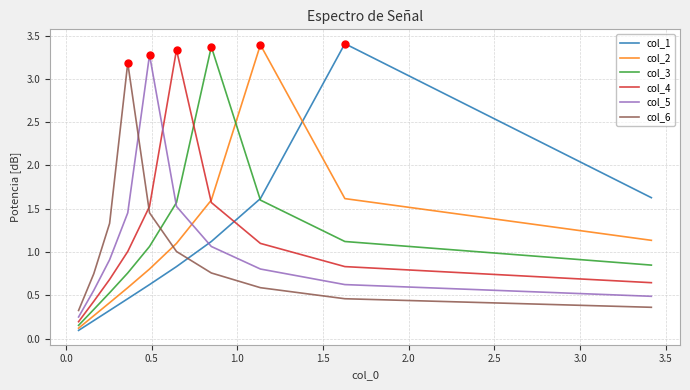

What is the minimum value for col_2?

0.1